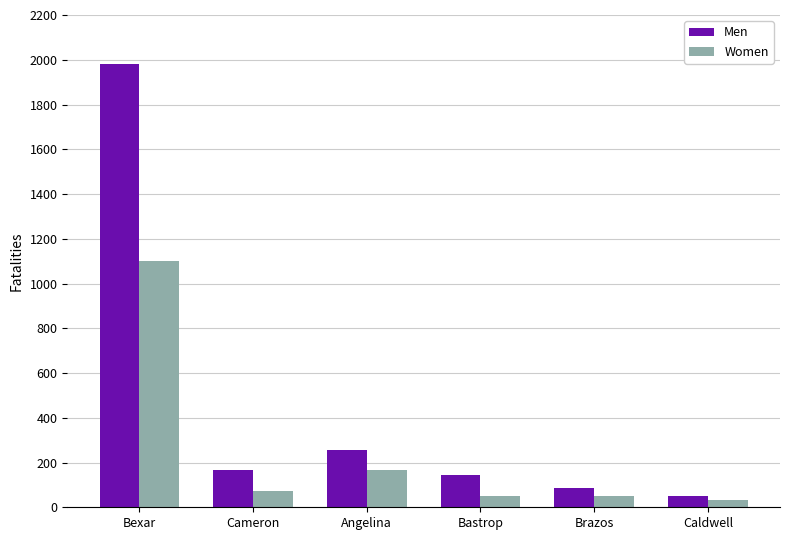

How many series are shown in this chart?

2